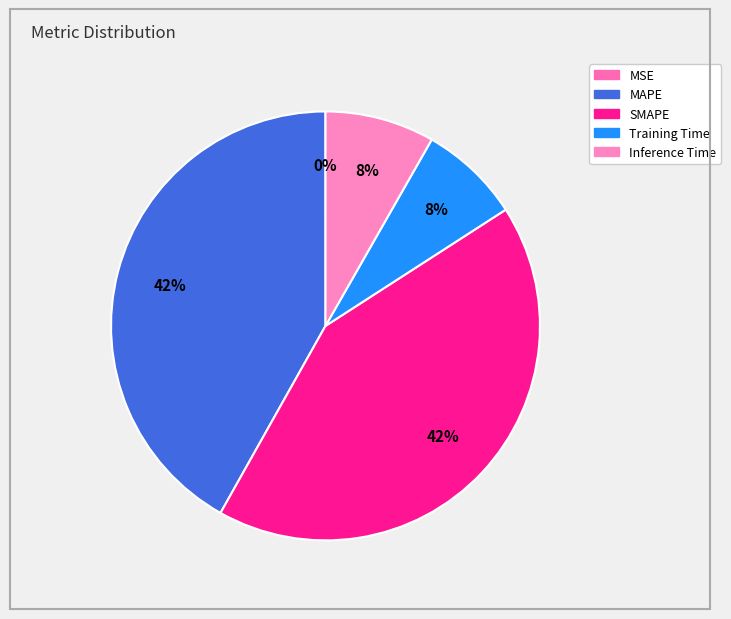

Which has a higher value, SMAPE or Training Time?

SMAPE